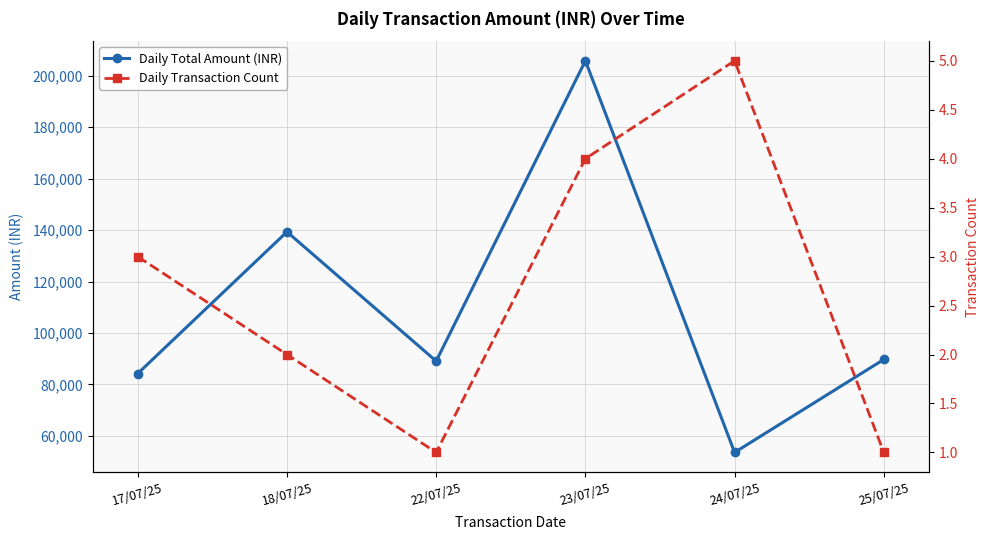

How many data points in Daily Transaction Count are above 3?

2